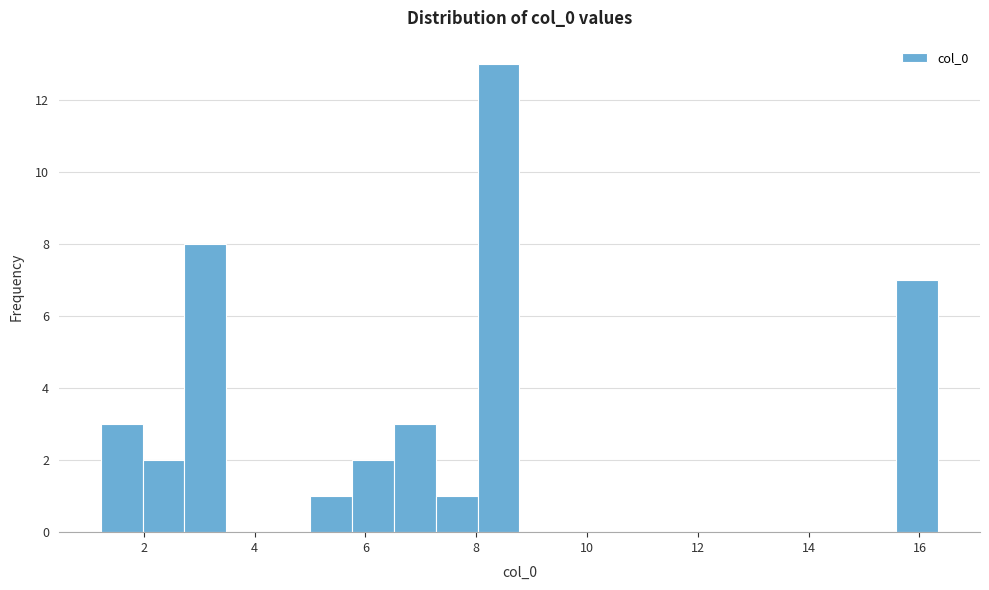

Read against the x-axis, roughly where is the centre of the tallest bar?

8.4